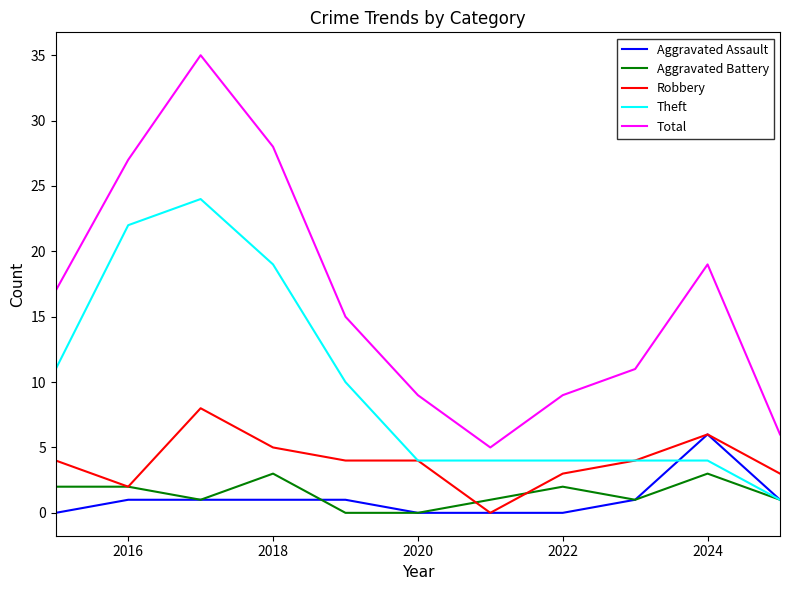

True or false: Total has more than 0 interior local peaks.

True